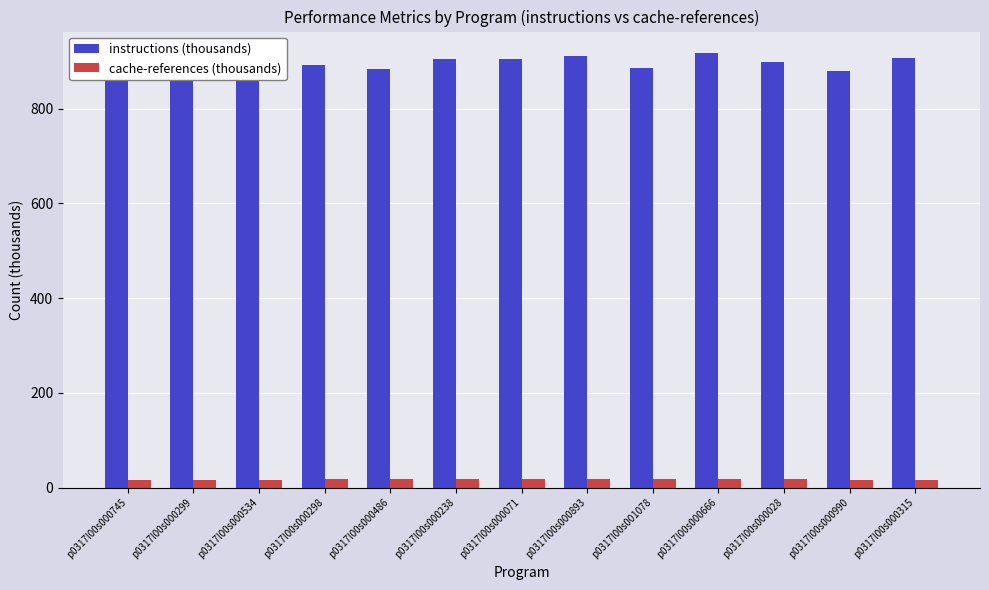

What is the approximate value of instructions (thousands) at p0317l00s001078?

885.9